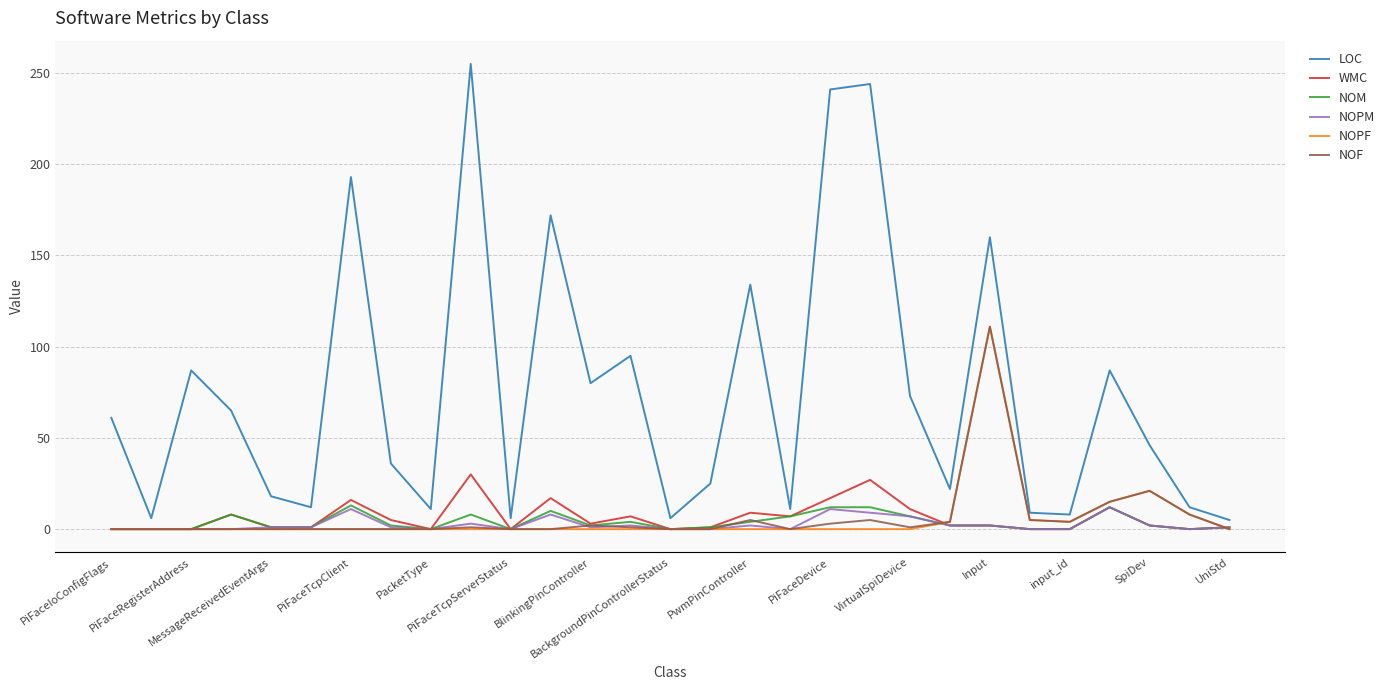

What is the greatest value displayed?

255